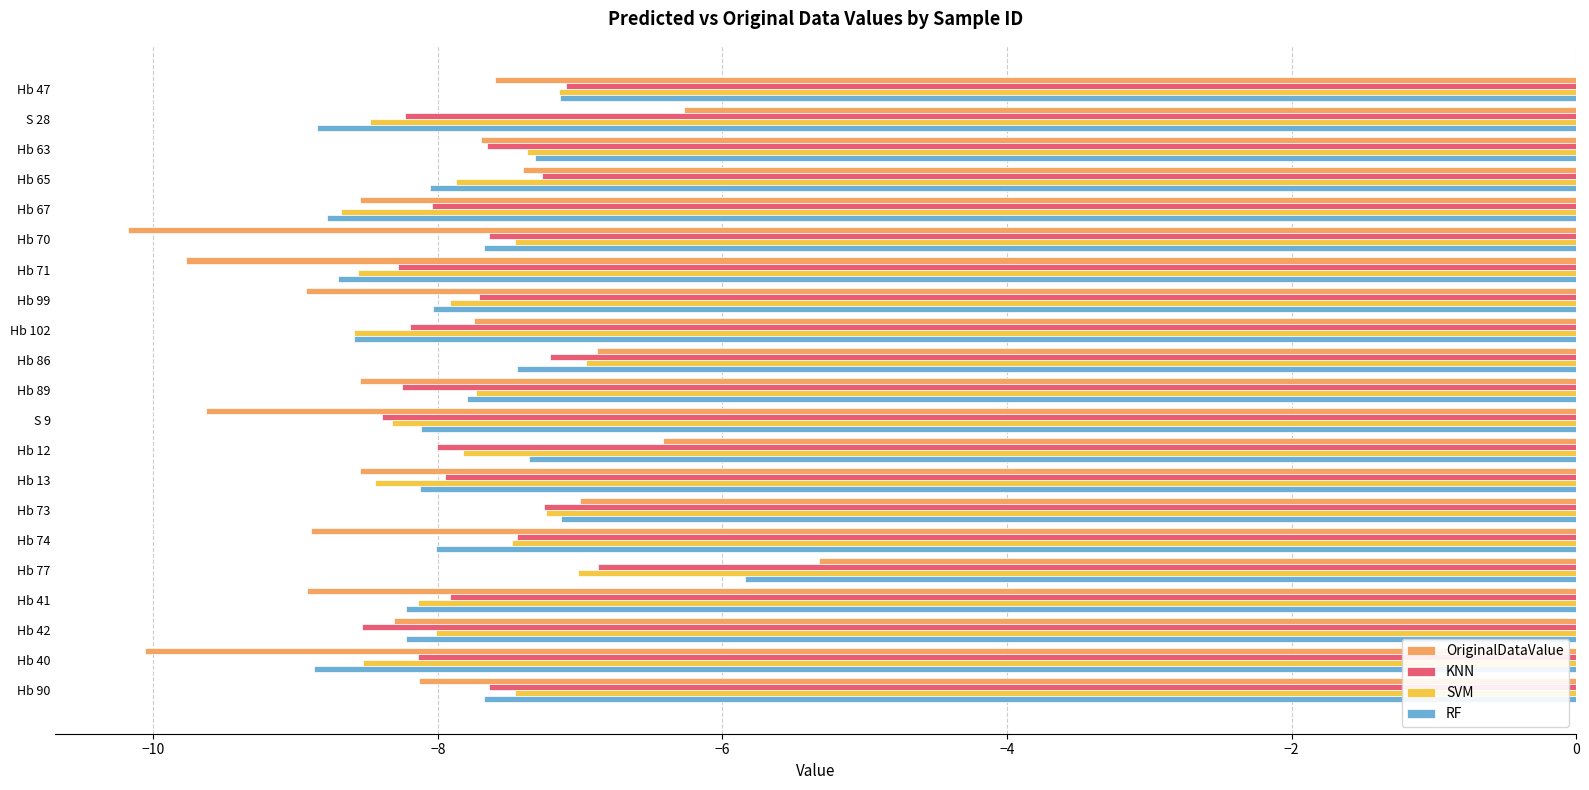

The value of SVM at Hb 70 is -2.8. True or false?

False